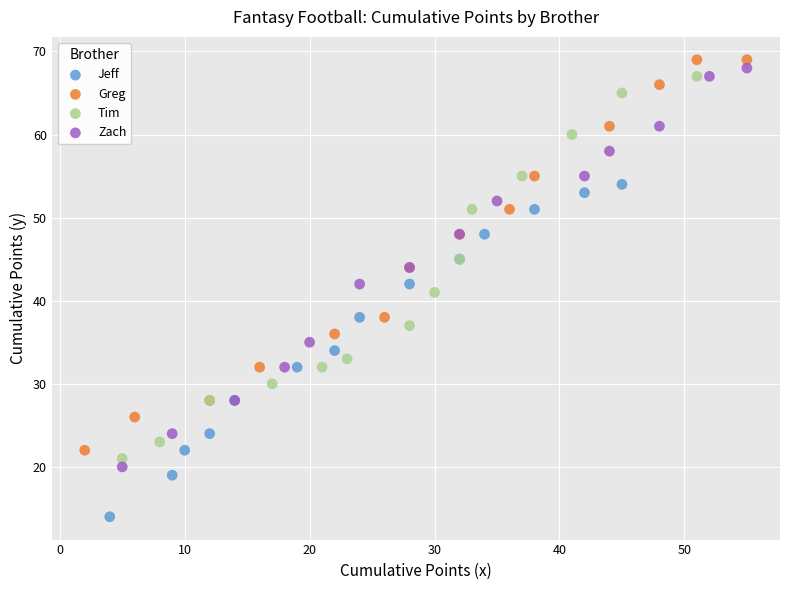

What are all the series names shown in the legend?

Jeff, Greg, Tim, Zach